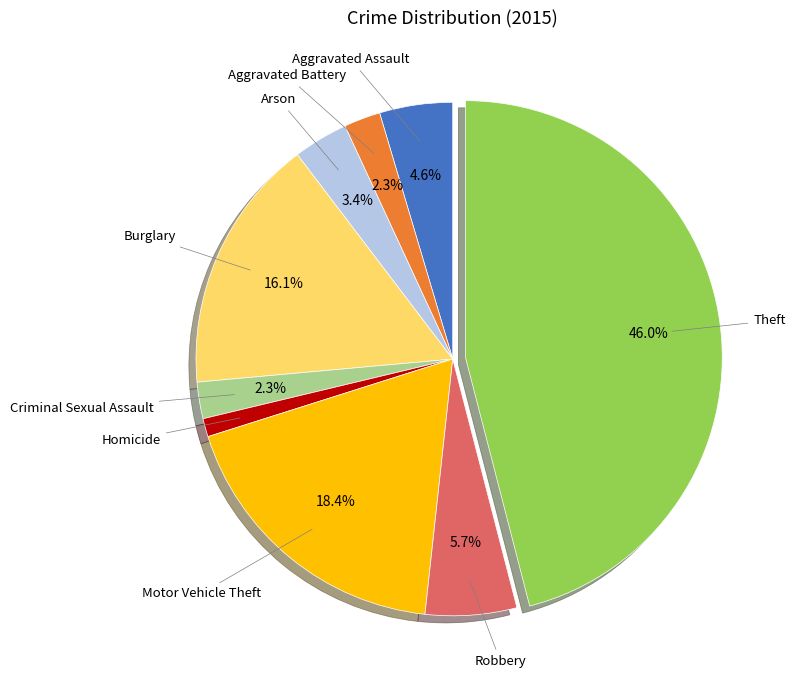

Count the number of slices in the pie.

9